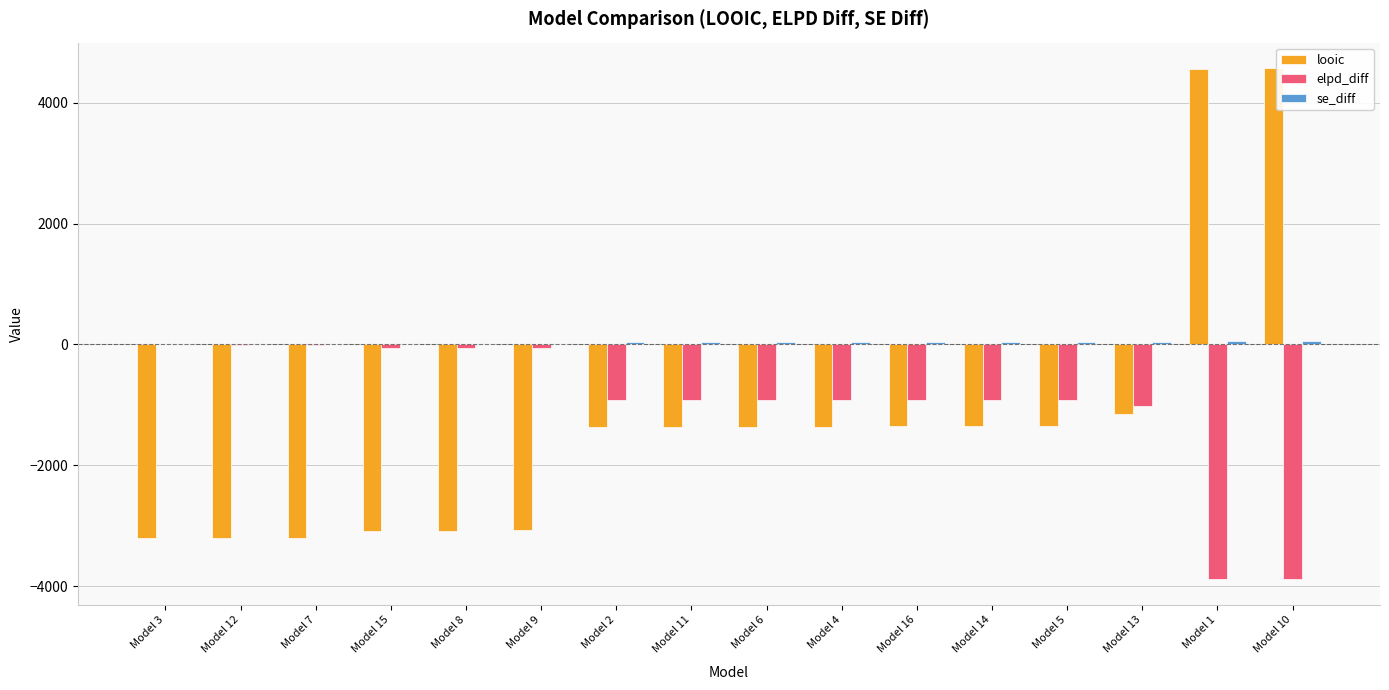

The value of looic at Model 12 is -3200.8. True or false?

True